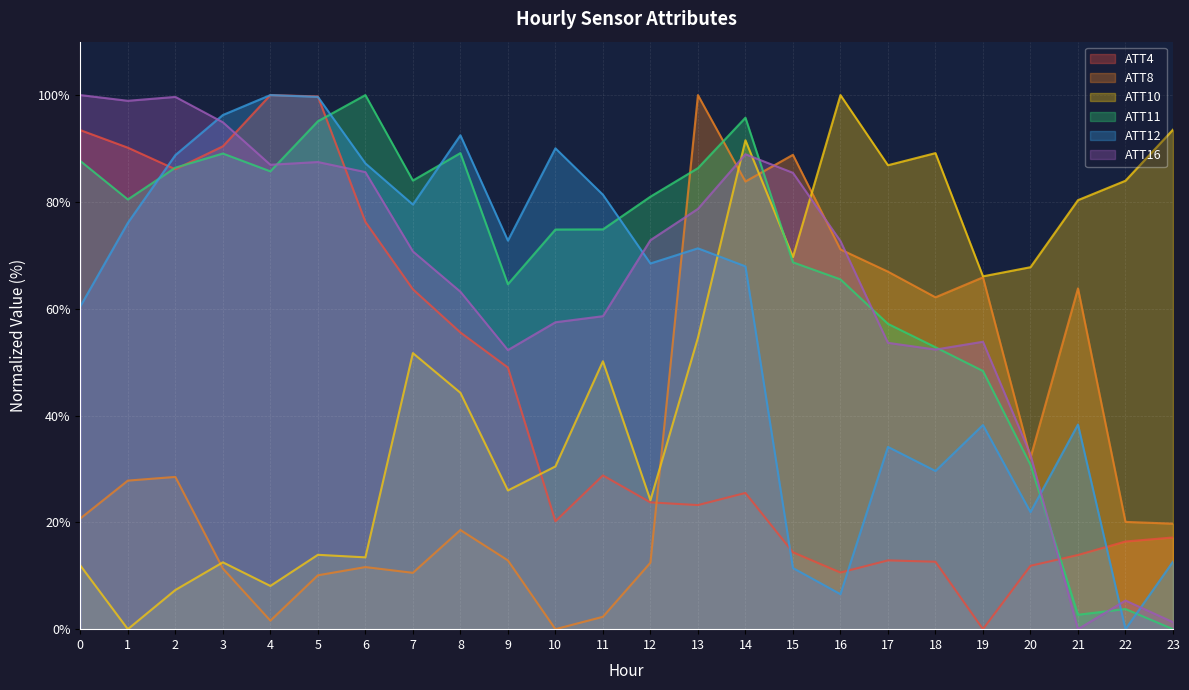

How many intersections are there between ATT10 and ATT4?

1